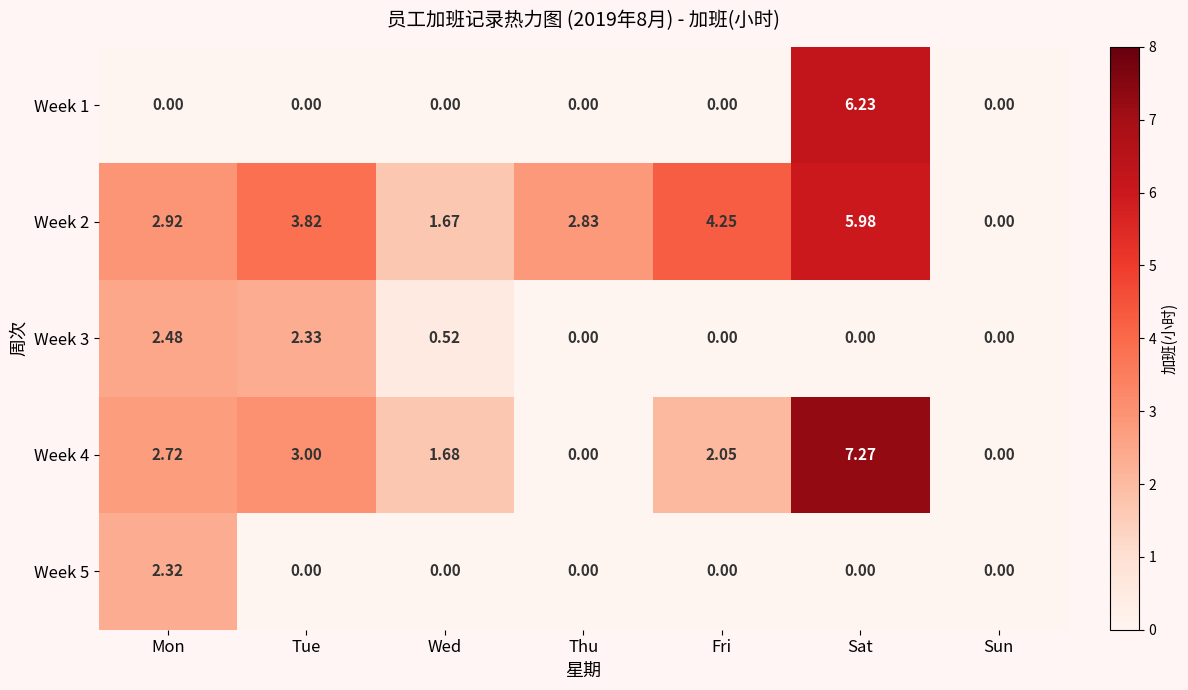

Where does the Week 4 series first go above 2?

Mon